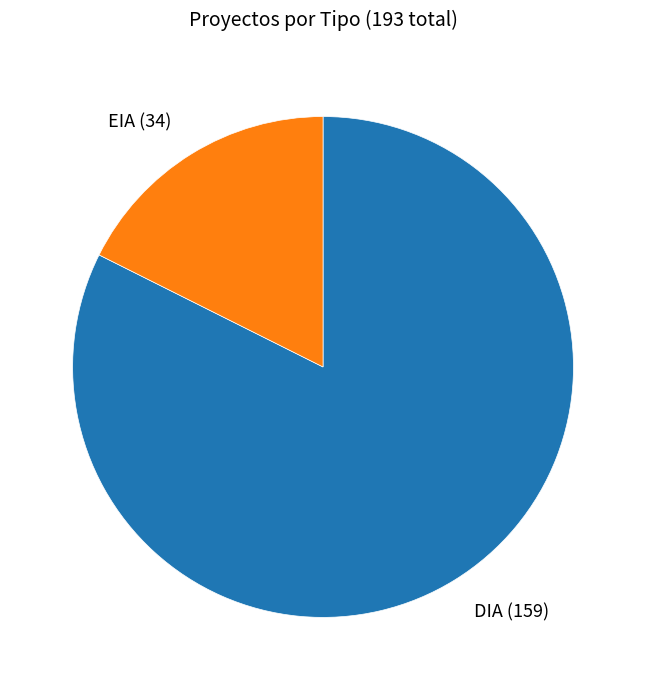

Does any single category account for the majority?

Yes